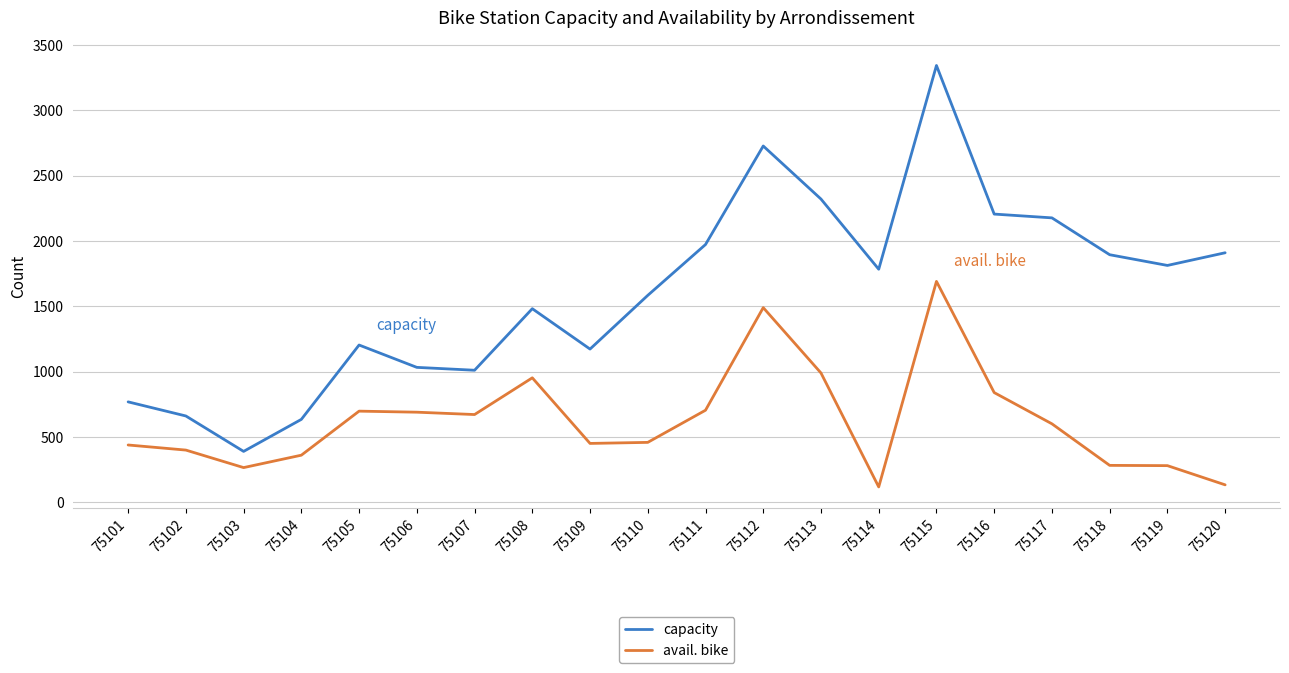

True or false: avail. bike and capacity cross at least once.

False